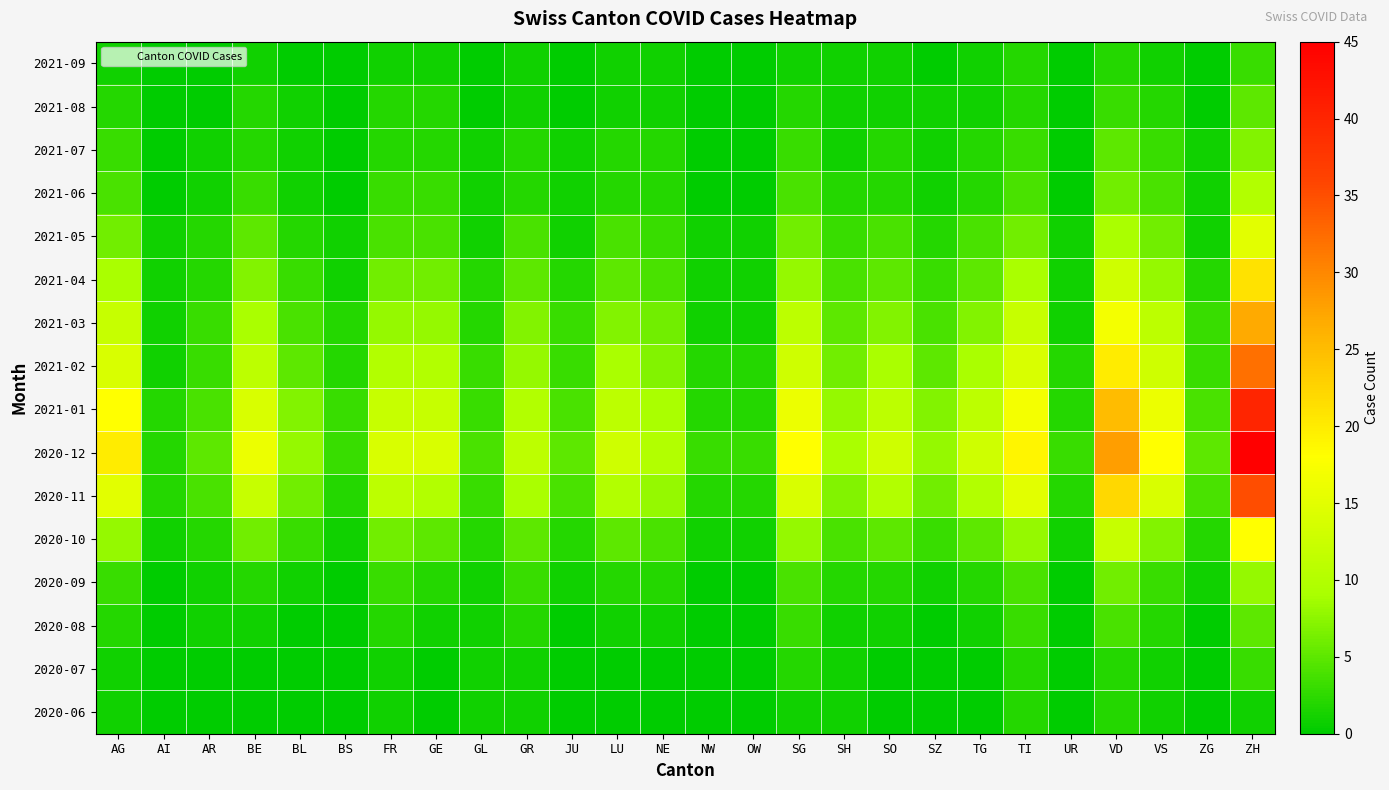

Reading left to right, extract all data points from this chart.

2020-06: AG=1	AI=0	AR=0	BE=0	BL=0	BS=0	FR=1	GE=0	GL=1	GR=1	JU=0	LU=0	NE=0	NW=0	OW=0	SG=1	SH=1	SO=0	SZ=0	TG=0	TI=2	UR=0	VD=2	VS=1	ZG=0	ZH=1
2020-07: AG=1	AI=0	AR=0	BE=0	BL=0	BS=0	FR=1	GE=0	GL=1	GR=1	JU=0	LU=0	NE=0	NW=0	OW=0	SG=2	SH=1	SO=0	SZ=0	TG=0	TI=2	UR=0	VD=2	VS=1	ZG=0	ZH=3
2020-08: AG=2	AI=0	AR=1	BE=1	BL=0	BS=0	FR=2	GE=1	GL=1	GR=2	JU=0	LU=1	NE=1	NW=0	OW=0	SG=3	SH=1	SO=1	SZ=0	TG=1	TI=3	UR=0	VD=4	VS=2	ZG=0	ZH=5
2020-09: AG=3	AI=0	AR=1	BE=2	BL=1	BS=0	FR=3	GE=2	GL=1	GR=3	JU=1	LU=2	NE=2	NW=0	OW=0	SG=4	SH=2	SO=2	SZ=1	TG=2	TI=4	UR=0	VD=6	VS=3	ZG=1	ZH=8
2020-10: AG=8	AI=1	AR=2	BE=6	BL=3	BS=1	FR=6	GE=5	GL=2	GR=5	JU=2	LU=5	NE=4	NW=1	OW=1	SG=8	SH=4	SO=5	SZ=3	TG=5	TI=8	UR=1	VD=12	VS=7	ZG=2	ZH=18
2020-11: AG=15	AI=2	AR=4	BE=12	BL=6	BS=2	FR=11	GE=10	GL=3	GR=9	JU=4	LU=10	NE=8	NW=2	OW=2	SG=14	SH=7	SO=10	SZ=6	TG=10	TI=15	UR=2	VD=22	VS=14	ZG=4	ZH=35
2020-12: AG=20	AI=2	AR=5	BE=16	BL=8	BS=3	FR=14	GE=14	GL=4	GR=11	JU=5	LU=13	NE=10	NW=3	OW=3	SG=18	SH=9	SO=13	SZ=8	TG=13	TI=19	UR=3	VD=28	VS=18	ZG=5	ZH=45
2021-01: AG=18	AI=2	AR=4	BE=14	BL=7	BS=3	FR=12	GE=12	GL=3	GR=10	JU=4	LU=11	NE=9	NW=2	OW=2	SG=16	SH=8	SO=11	SZ=7	TG=11	TI=17	UR=2	VD=25	VS=16	ZG=4	ZH=40
2021-02: AG=14	AI=1	AR=3	BE=11	BL=5	BS=2	FR=10	GE=10	GL=3	GR=8	JU=3	LU=9	NE=7	NW=2	OW=2	SG=13	SH=6	SO=9	SZ=5	TG=9	TI=14	UR=2	VD=20	VS=13	ZG=3	ZH=32
2021-03: AG=12	AI=1	AR=3	BE=9	BL=4	BS=2	FR=8	GE=8	GL=2	GR=7	JU=3	LU=7	NE=6	NW=1	OW=1	SG=11	SH=5	SO=7	SZ=4	TG=7	TI=12	UR=1	VD=17	VS=11	ZG=3	ZH=27
2021-04: AG=9	AI=1	AR=2	BE=7	BL=3	BS=1	FR=6	GE=6	GL=2	GR=5	JU=2	LU=5	NE=4	NW=1	OW=1	SG=8	SH=4	SO=5	SZ=3	TG=5	TI=9	UR=1	VD=13	VS=8	ZG=2	ZH=21
2021-05: AG=6	AI=1	AR=2	BE=5	BL=2	BS=1	FR=4	GE=4	GL=1	GR=4	JU=1	LU=4	NE=3	NW=1	OW=1	SG=6	SH=3	SO=4	SZ=2	TG=4	TI=6	UR=1	VD=9	VS=6	ZG=1	ZH=15
2021-06: AG=4	AI=0	AR=1	BE=3	BL=1	BS=0	FR=3	GE=3	GL=1	GR=2	JU=1	LU=2	NE=2	NW=0	OW=0	SG=4	SH=2	SO=2	SZ=1	TG=2	TI=4	UR=0	VD=6	VS=4	ZG=1	ZH=10
2021-07: AG=3	AI=0	AR=1	BE=2	BL=1	BS=0	FR=2	GE=2	GL=1	GR=2	JU=1	LU=2	NE=2	NW=0	OW=0	SG=3	SH=1	SO=2	SZ=1	TG=2	TI=3	UR=0	VD=5	VS=3	ZG=1	ZH=7
2021-08: AG=2	AI=0	AR=0	BE=2	BL=1	BS=0	FR=2	GE=2	GL=0	GR=1	JU=0	LU=1	NE=1	NW=0	OW=0	SG=2	SH=1	SO=1	SZ=1	TG=1	TI=2	UR=0	VD=3	VS=2	ZG=0	ZH=5
2021-09: AG=1	AI=0	AR=0	BE=1	BL=0	BS=0	FR=1	GE=1	GL=0	GR=1	JU=0	LU=1	NE=1	NW=0	OW=0	SG=1	SH=1	SO=1	SZ=0	TG=1	TI=2	UR=0	VD=2	VS=1	ZG=0	ZH=3